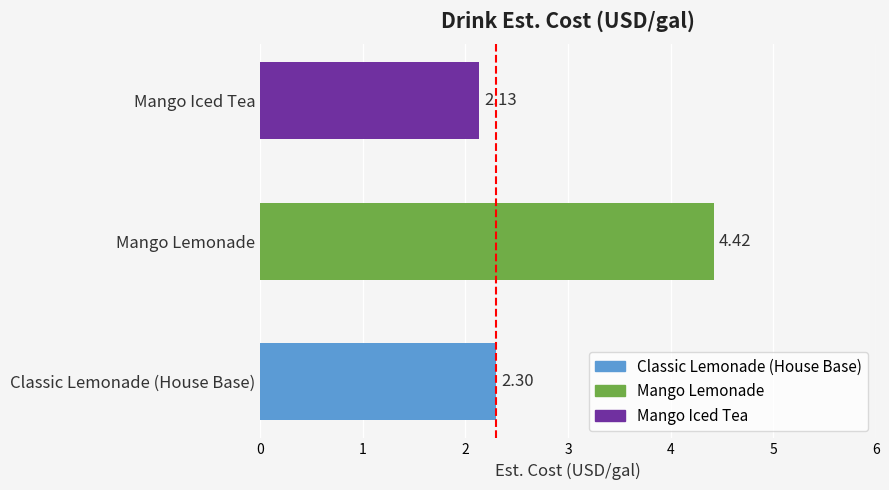

Which label corresponds to the smallest value in the chart?

Mango Iced Tea